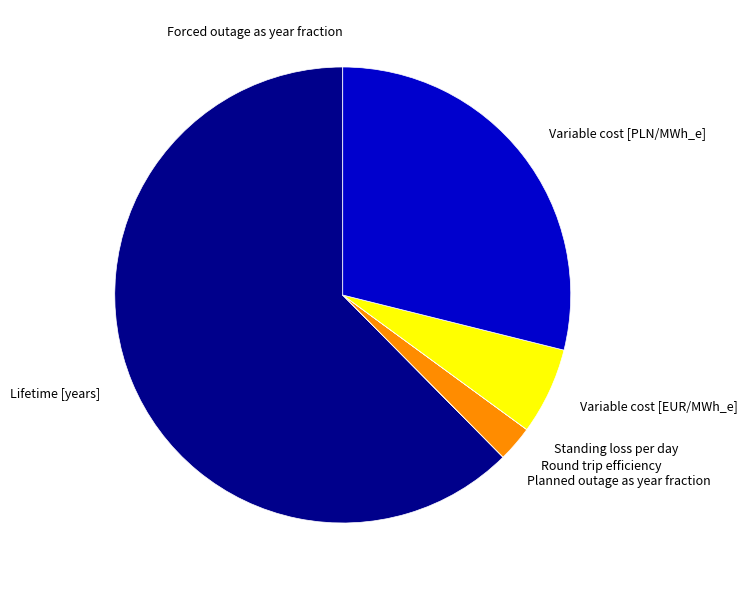

Approximately how many times larger is the value at Variable cost [PLN/MWh_e] compared to Lifetime [years]?

0.5